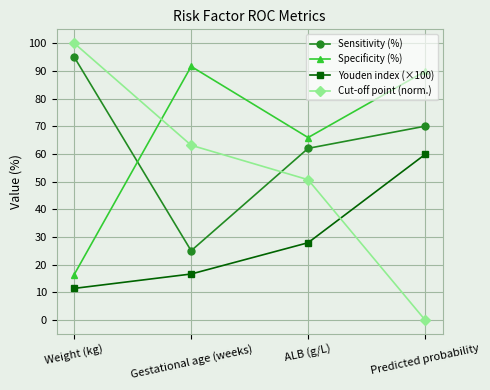

What is the total value across all series at Predicted probability?

219.6